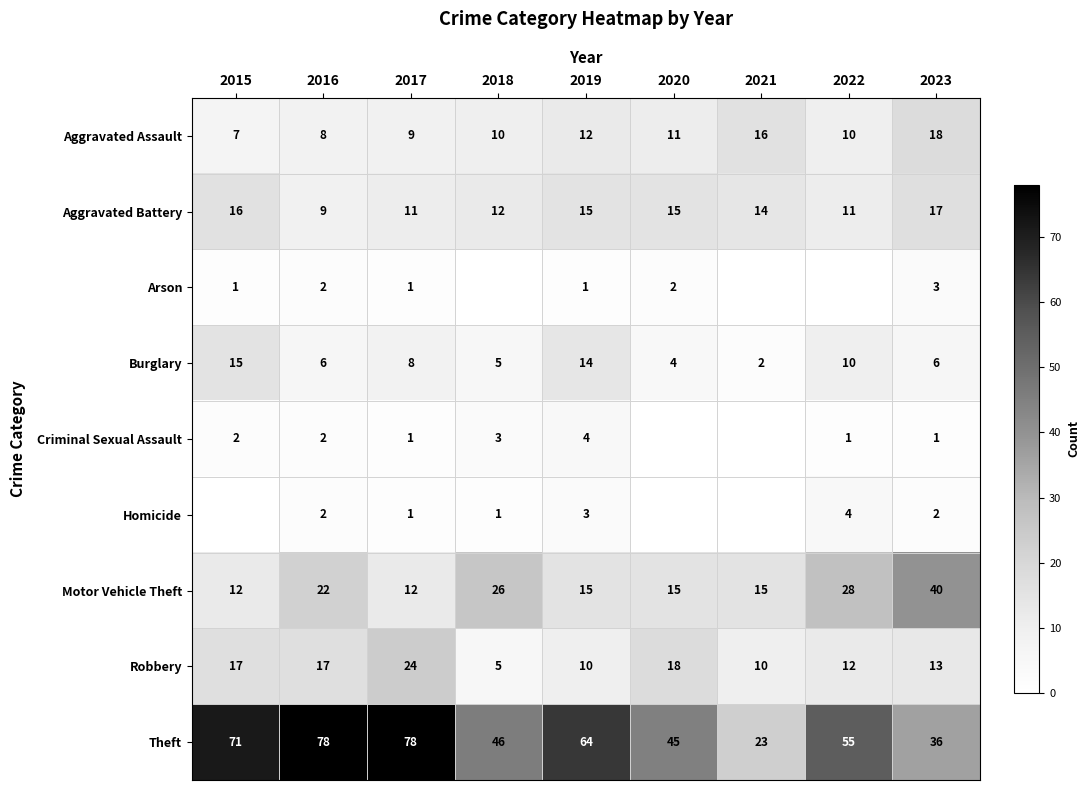

What is the highest value of the Burglary series?

15